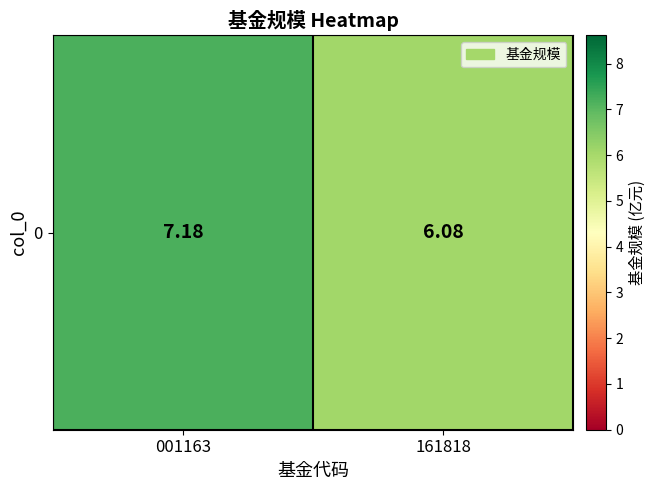

Rank the categories by value from lowest to highest.

161818, 001163